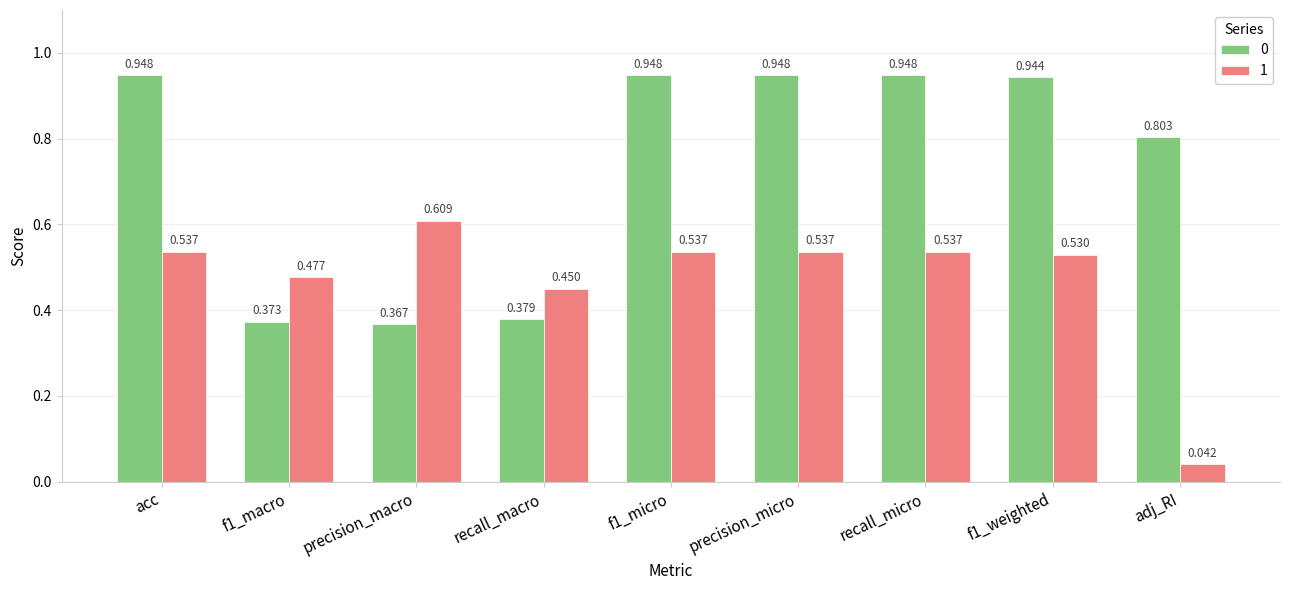

Are the bars grouped side by side (vs. stacked)?

Yes